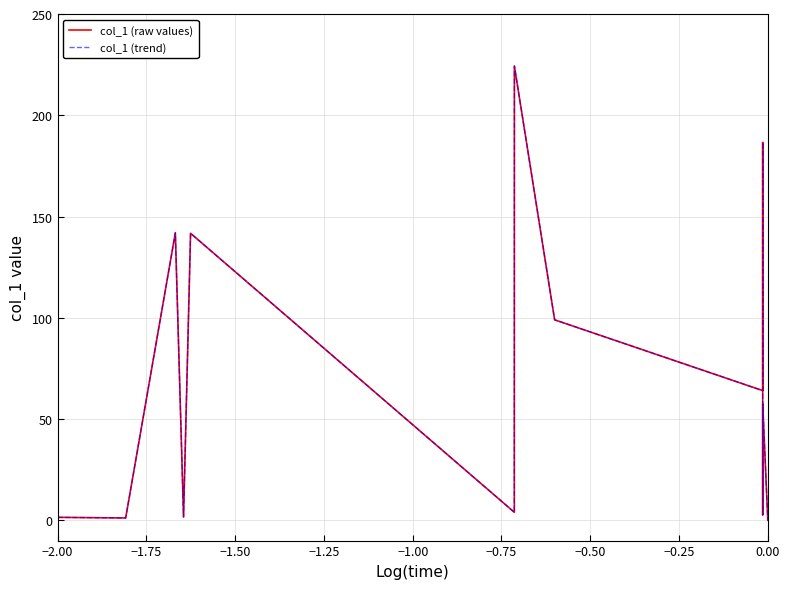

Is this an area chart (filled region under the line)?

No